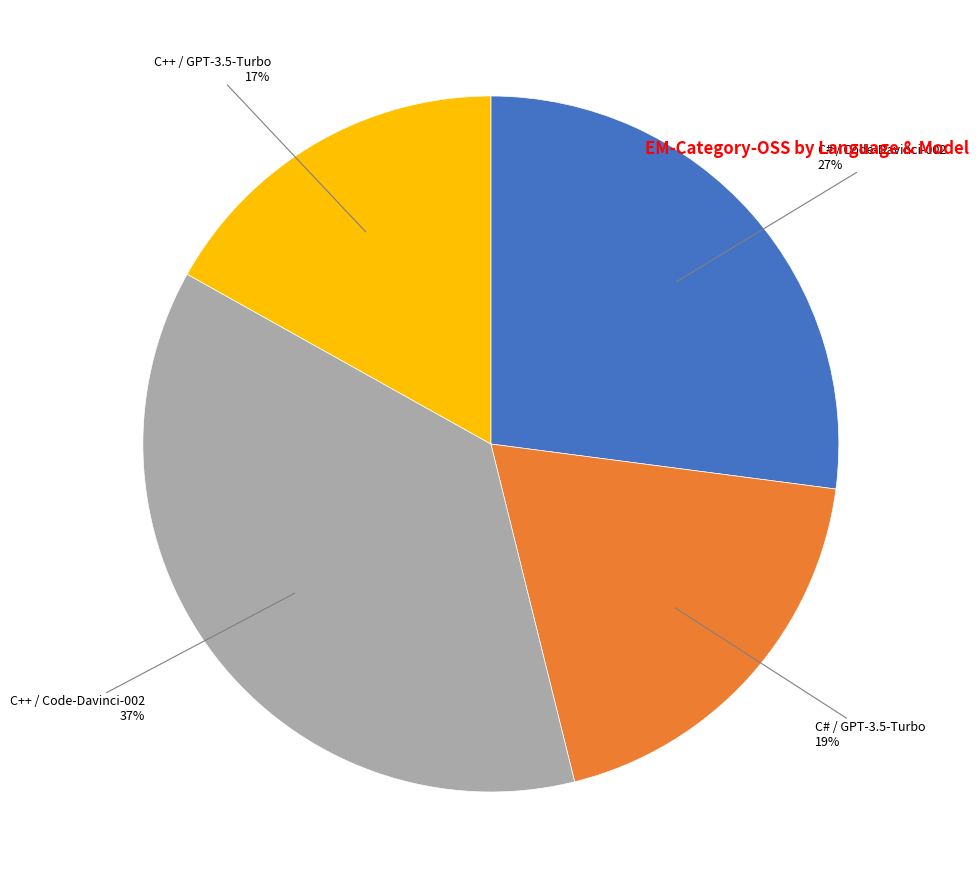

To the nearest percent, what is the difference between the largest and smallest slice percentages?

20%